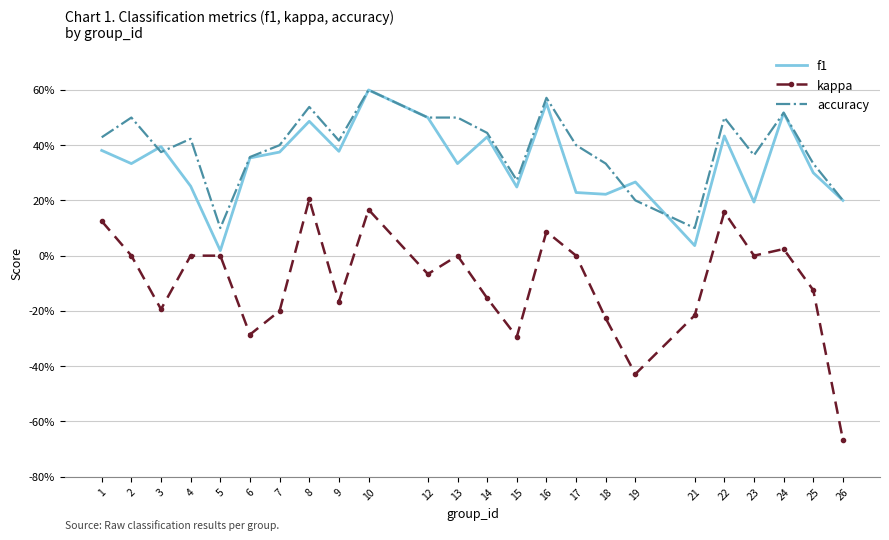

What are all the series names shown in the legend?

f1, kappa, accuracy